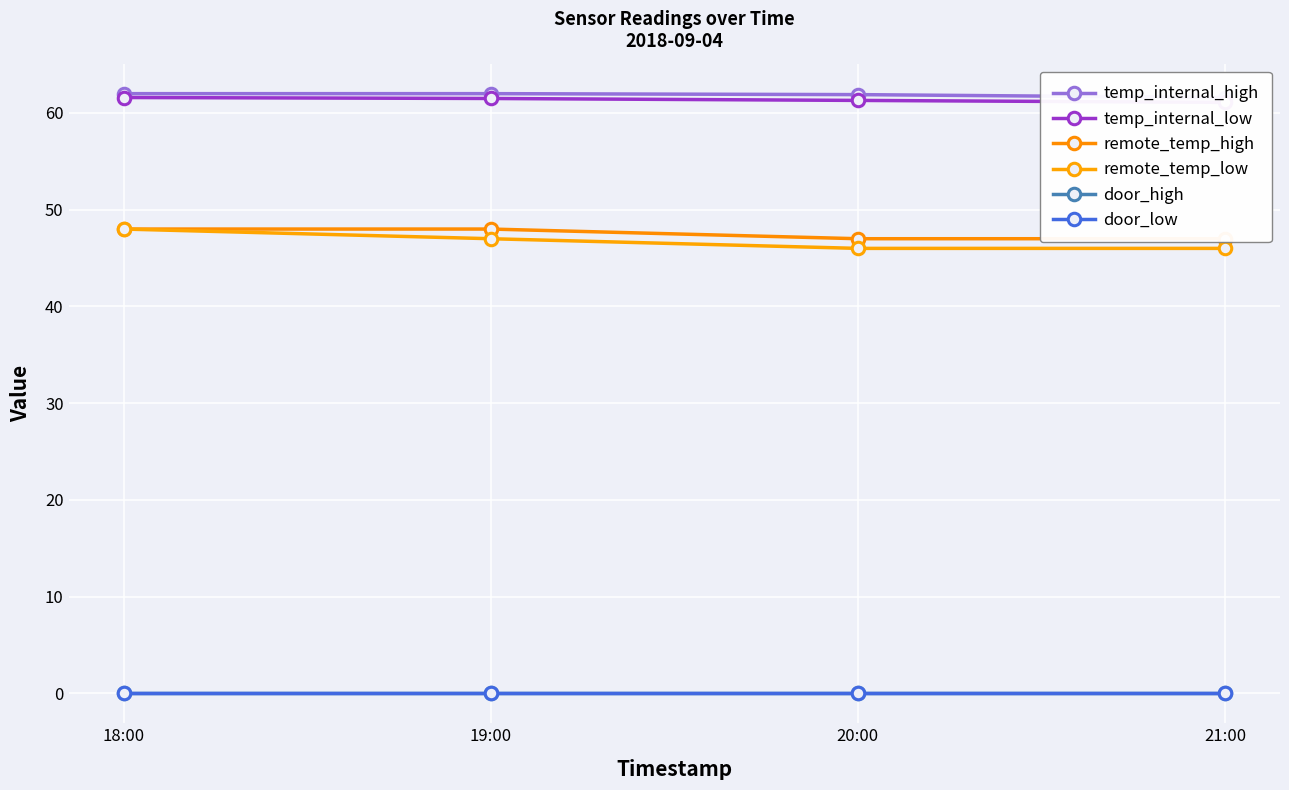

Reading left to right, transcribe all the data shown in this chart.

temp_internal_high: 62.0	62.0	61.9	61.6
temp_internal_low: 61.6	61.5	61.3	61.1
remote_temp_high: 48.0	48.0	47.0	47.0
remote_temp_low: 48.0	47.0	46.0	46.0
door_high: 0.0	0.0	0.0	0.0
door_low: 0.0	0.0	0.0	0.0